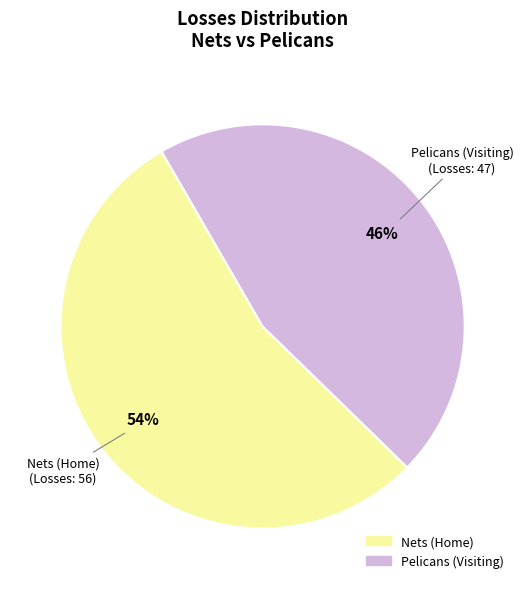

Combined, do Nets (Home) and Pelicans (Visiting) account for over 50%?

Yes